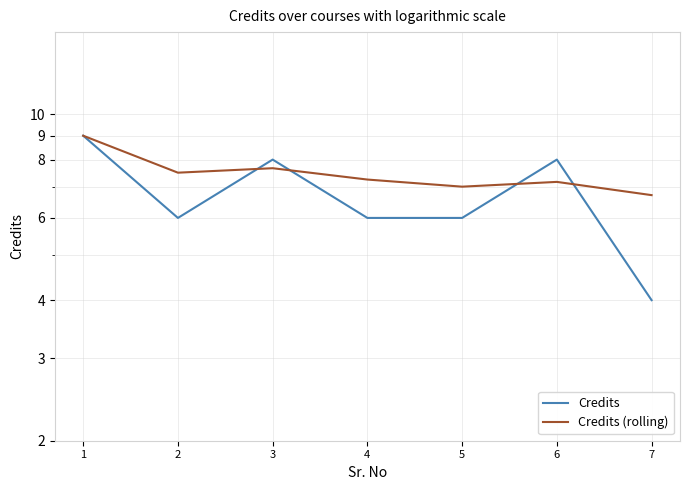

Rank the series by their maximum value, from lowest to highest.

Credits, Credits (rolling)